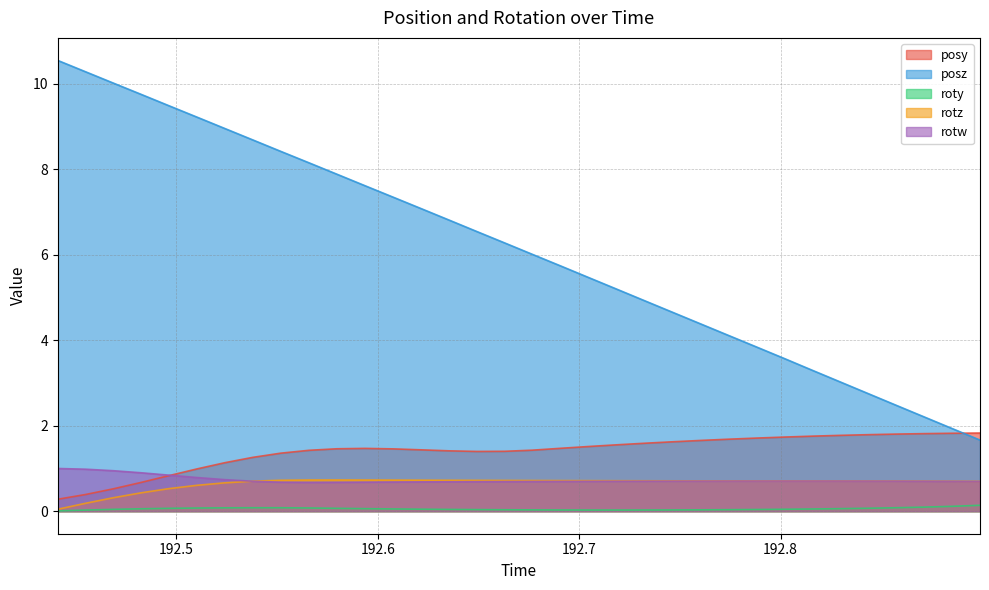

At which label does posy reach its peak?

192.899